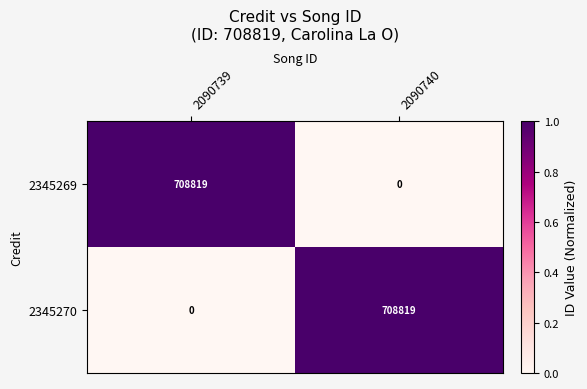

Rank the categories by 2345270 value from highest to lowest.

2090740, 2090739